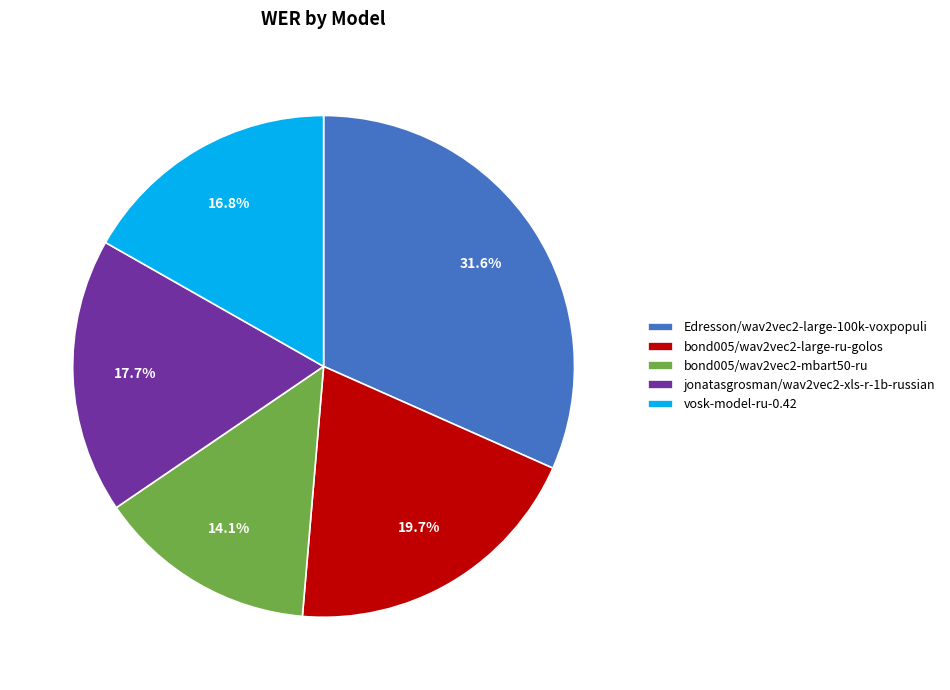

Rank the categories by value from lowest to highest.

bond005/wav2vec2-mbart50-ru, vosk-model-ru-0.42, jonatasgrosman/wav2vec2-xls-r-1b-russian, bond005/wav2vec2-large-ru-golos, Edresson/wav2vec2-large-100k-voxpopuli